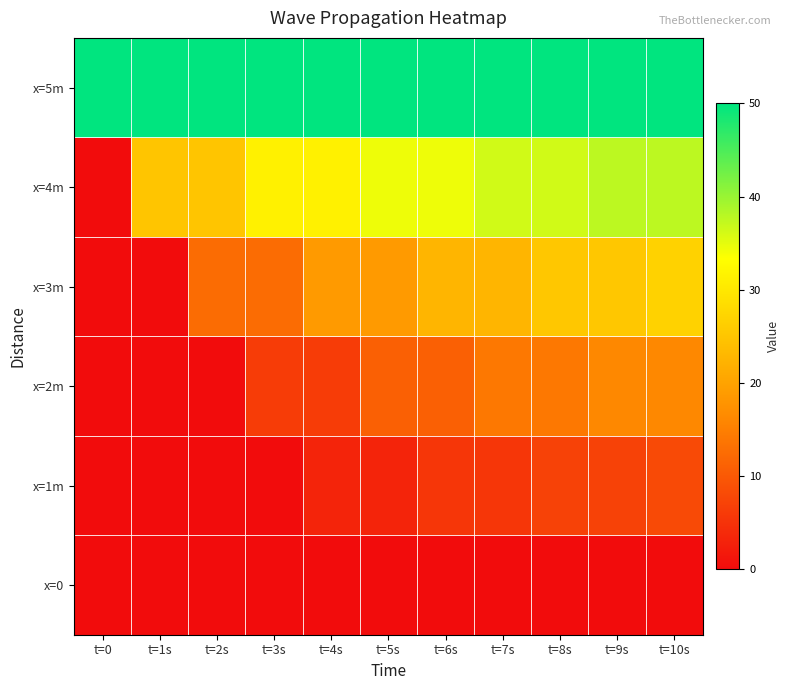

Which has a higher value, t=5s or t=2s?

t=5s